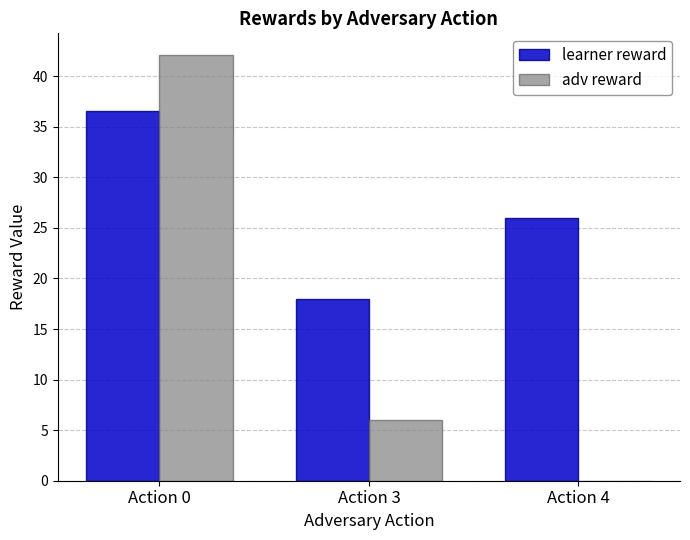

The learner reward series shows 18.0 at Action 3. True or false?

True